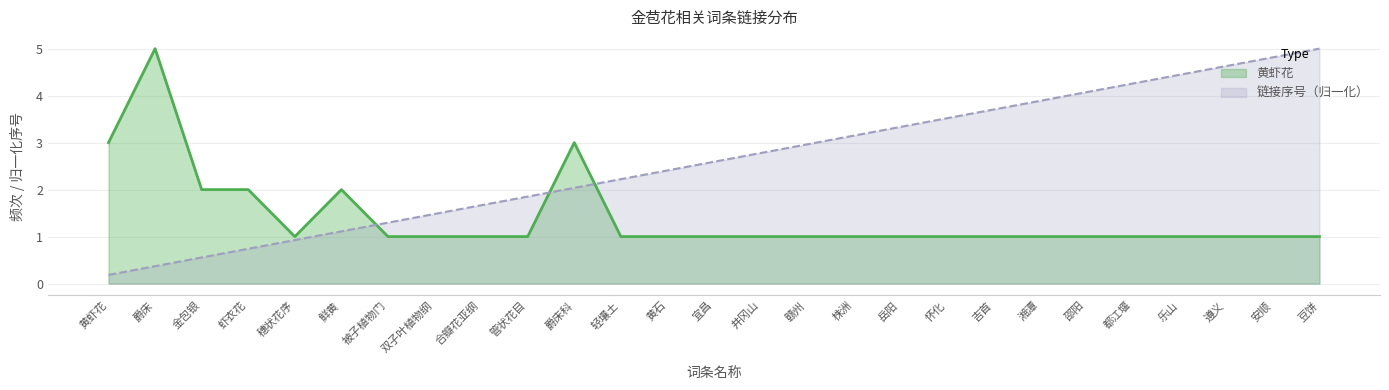

Which has a higher value, 轻壤土 or 金包银?

金包银